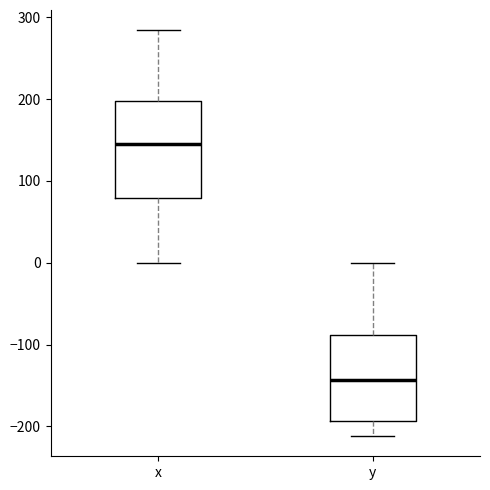

Where is the upper edge of the box for x on the y-axis? The values are not printed on the chart, so give them approximately, as read against the axis.

200